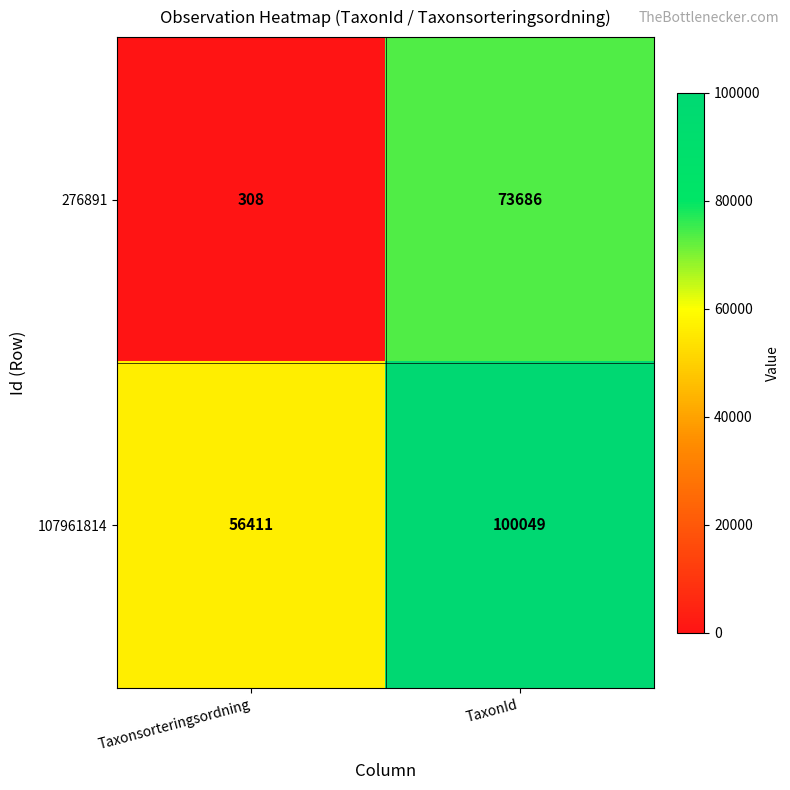

What value does the 276891 series have at TaxonId, to the nearest 100?

73700